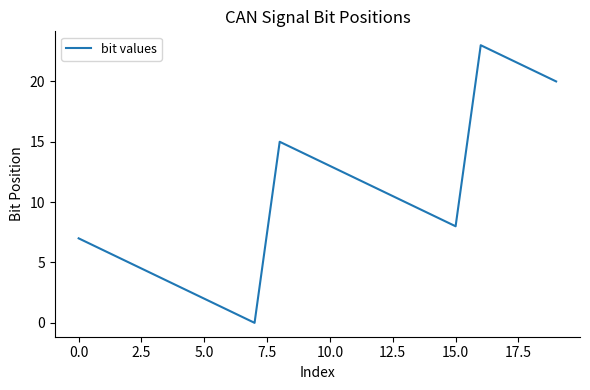

How many distinct data groups are displayed?

1